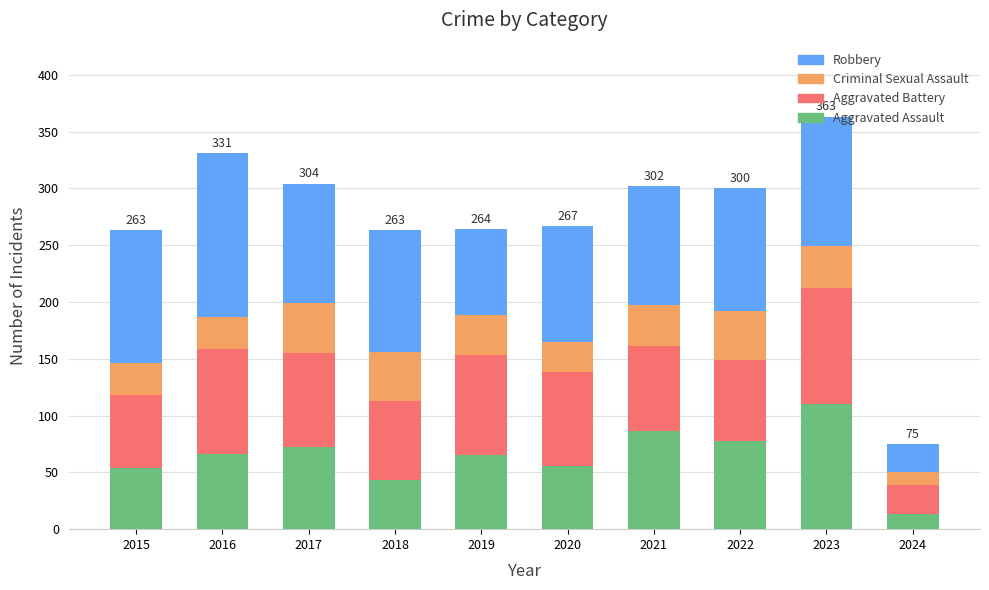

What is the total value across all series at 2023?

363